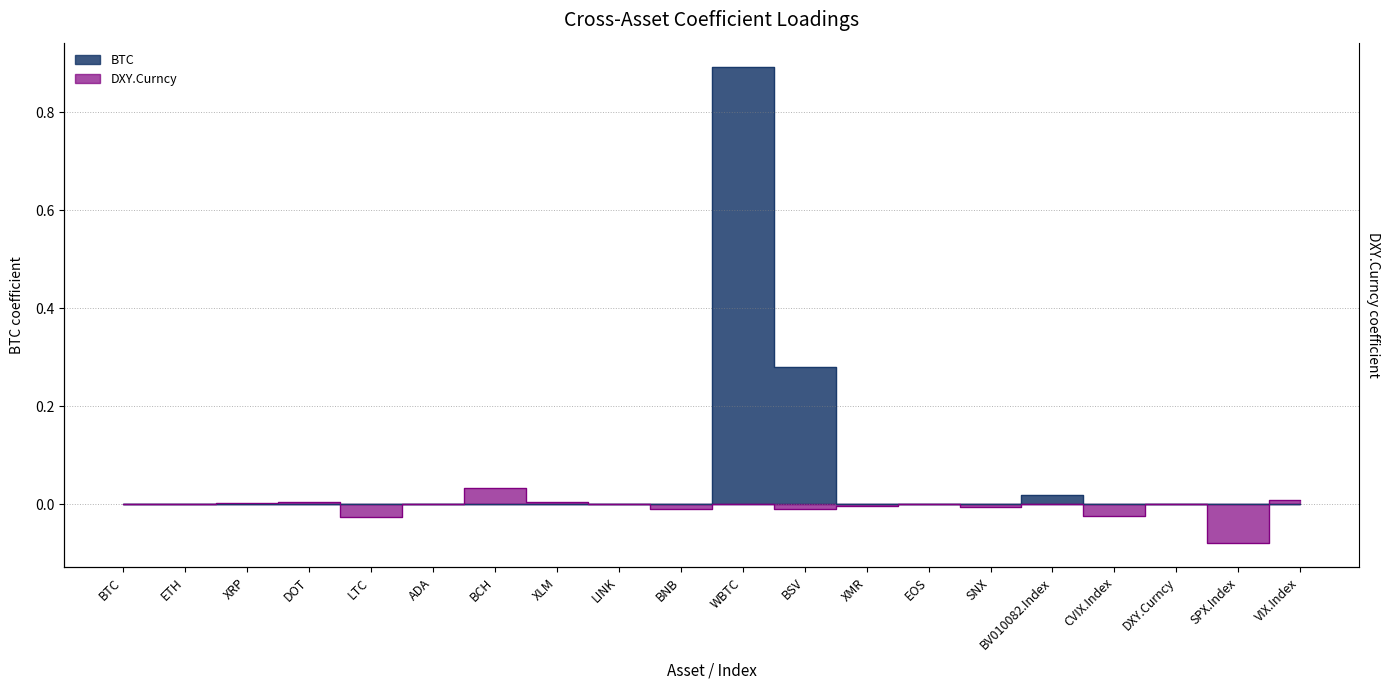

Between VIX.Index and DXY.Curncy, which is larger?

VIX.Index